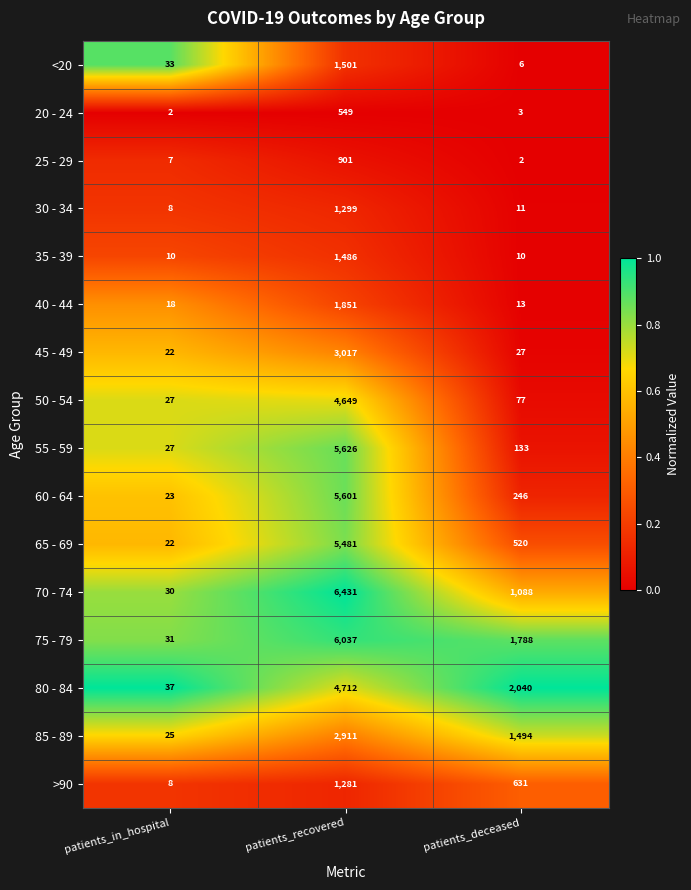

Between patients_recovered and patients_deceased, which series saw the biggest shift?

55 - 59